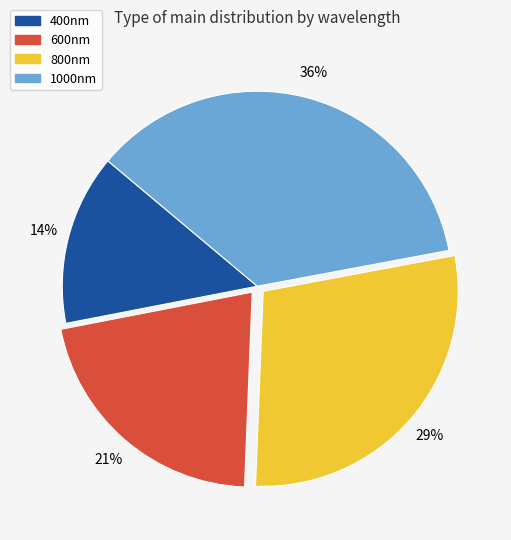

Combined, do 600nm and 400nm account for over 50%?

No